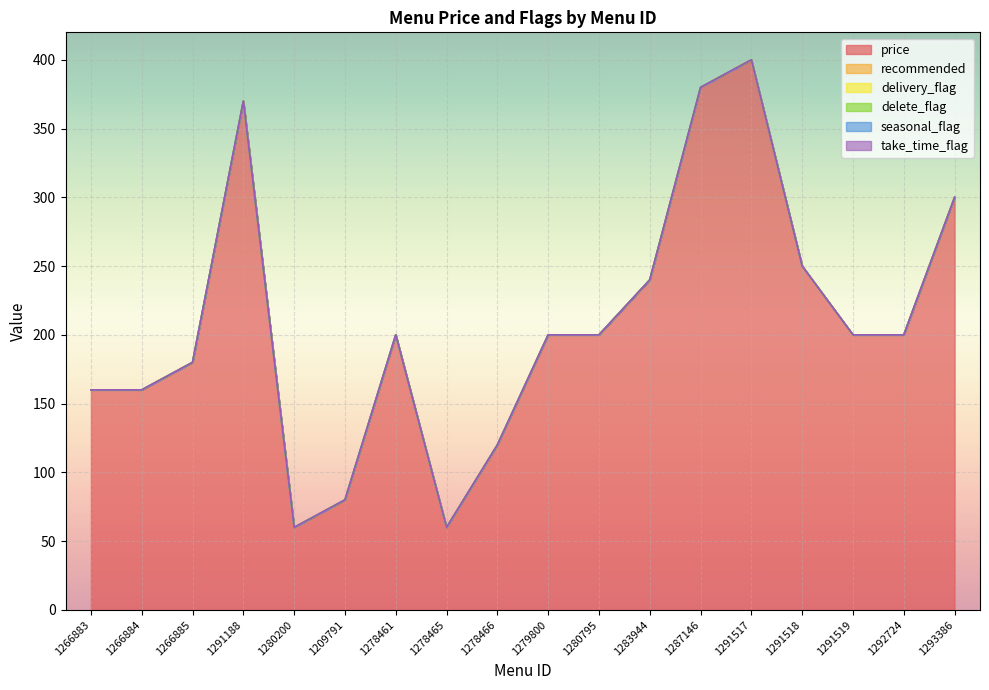

How many data points does each series have?

18